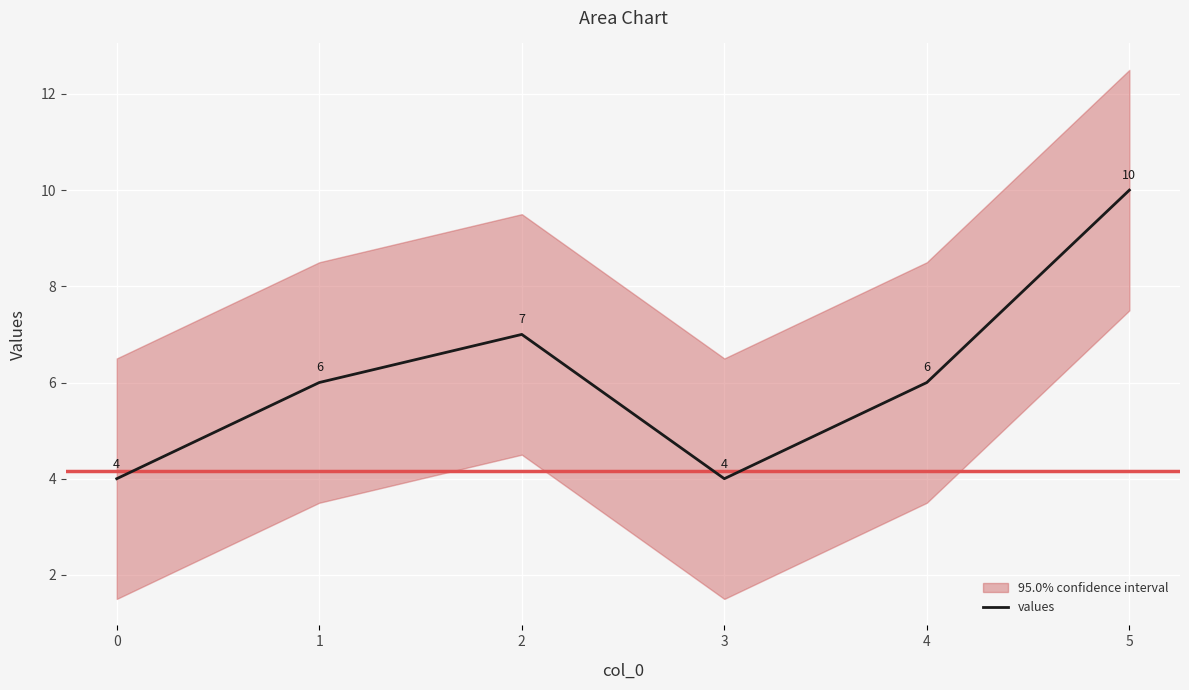

Reading left to right, what are all the values shown in this chart?

4	6	7	4	6	10